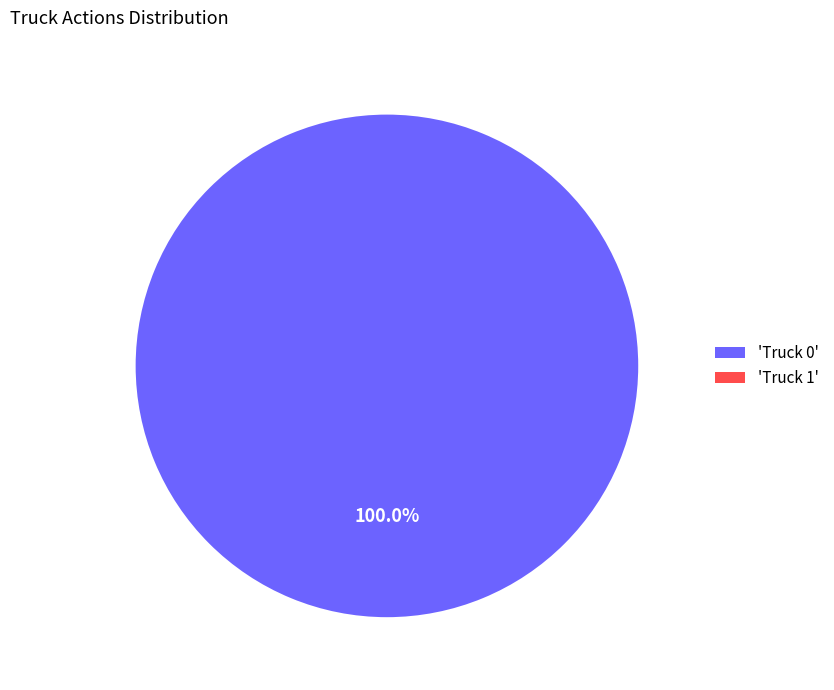

Which has a higher value, Truck 0 or Truck 1?

Truck 0